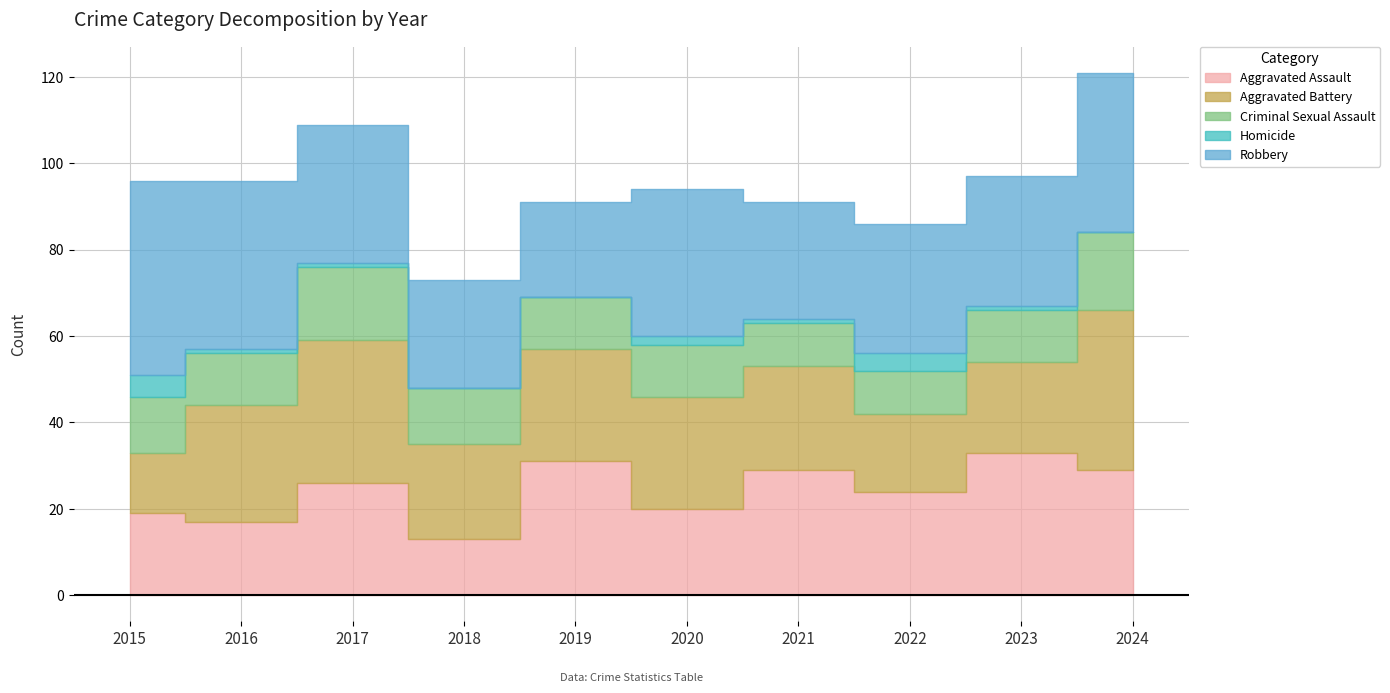

Where is Robbery nearest to the value 33?

2017